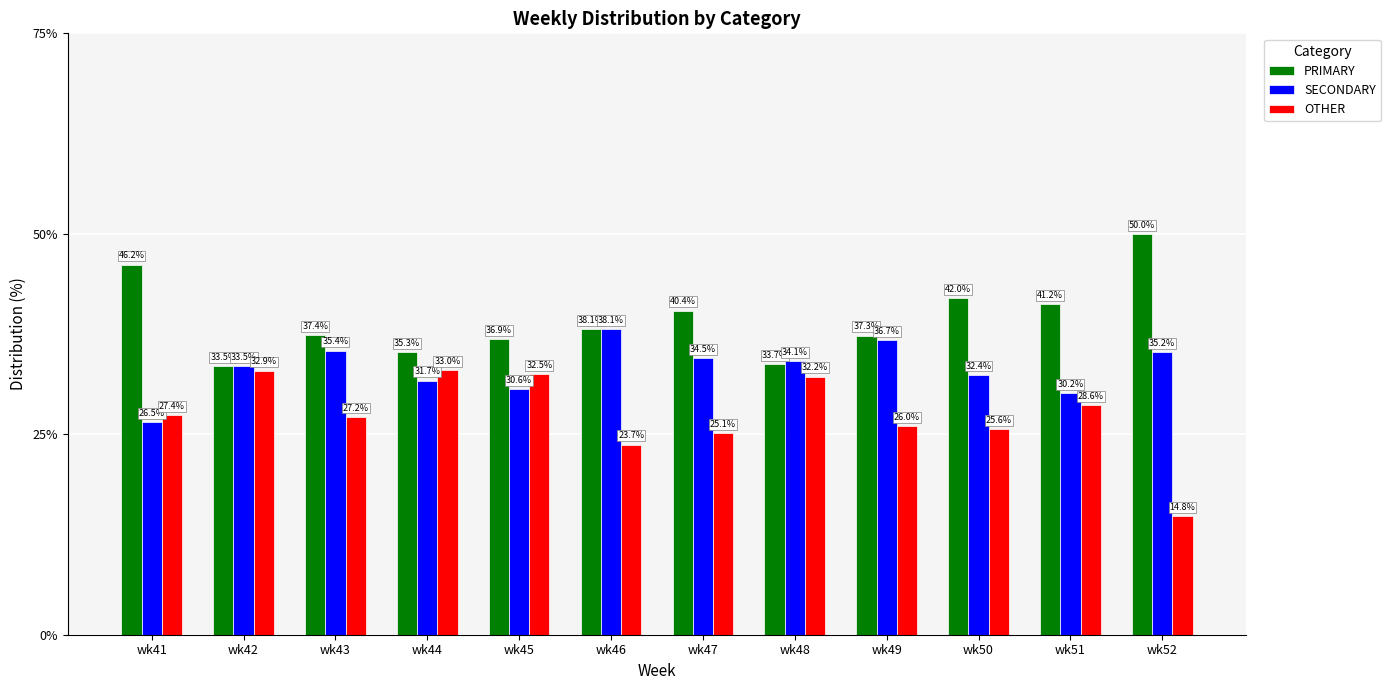

Which series has the widest spread of values?

OTHER